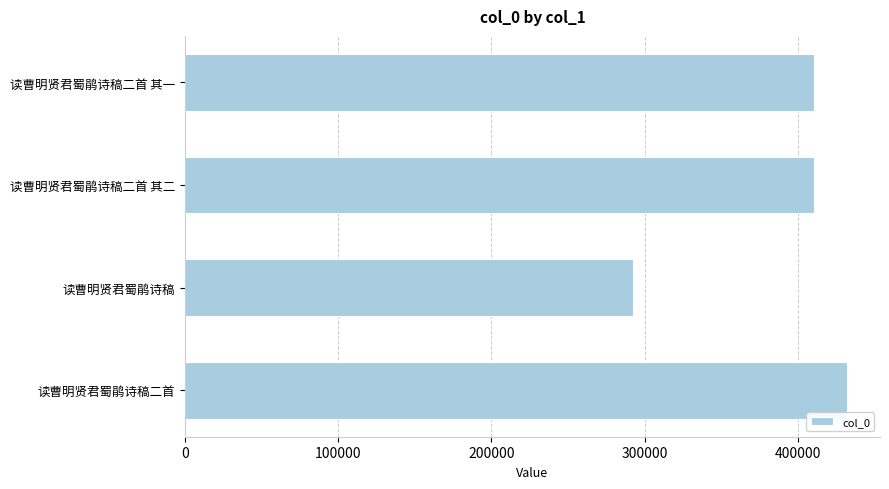

The chart shows a value of 580242 at 读曹明贤君蜀鹃诗稿二首 其一. True or false?

False